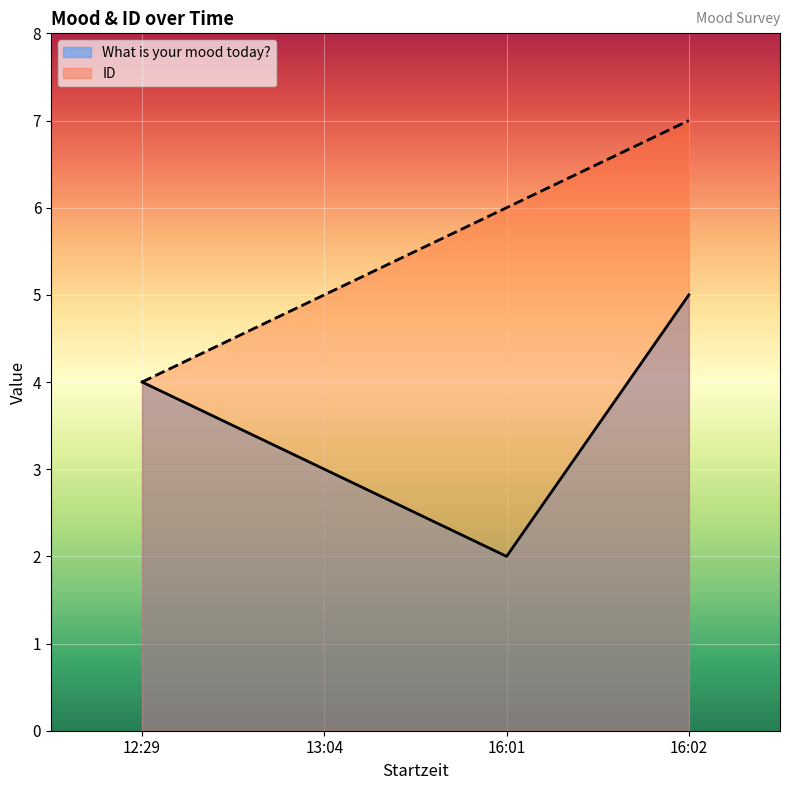

How many data points does each series have?

4